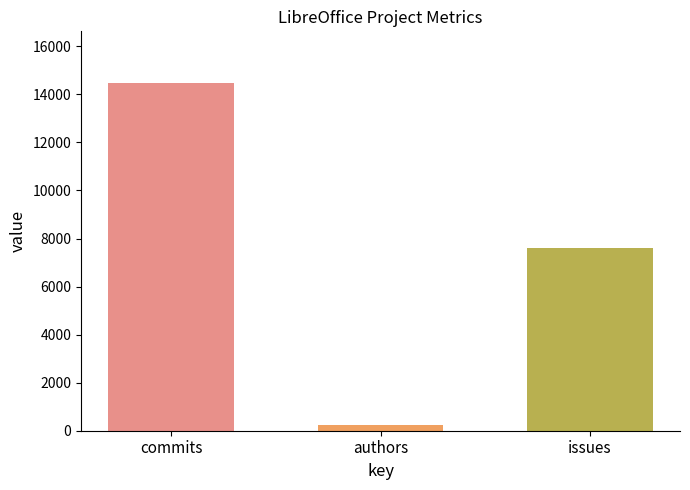

Approximately how many times larger is the value at commits compared to issues?

1.9